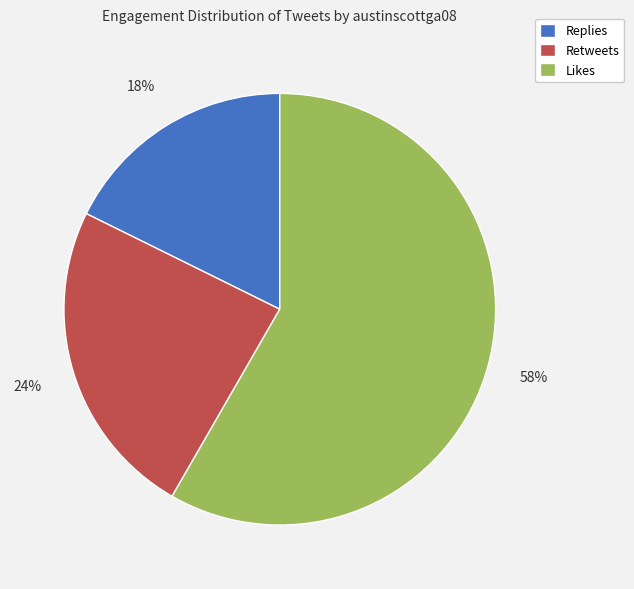

Is there a majority slice in this chart?

Yes